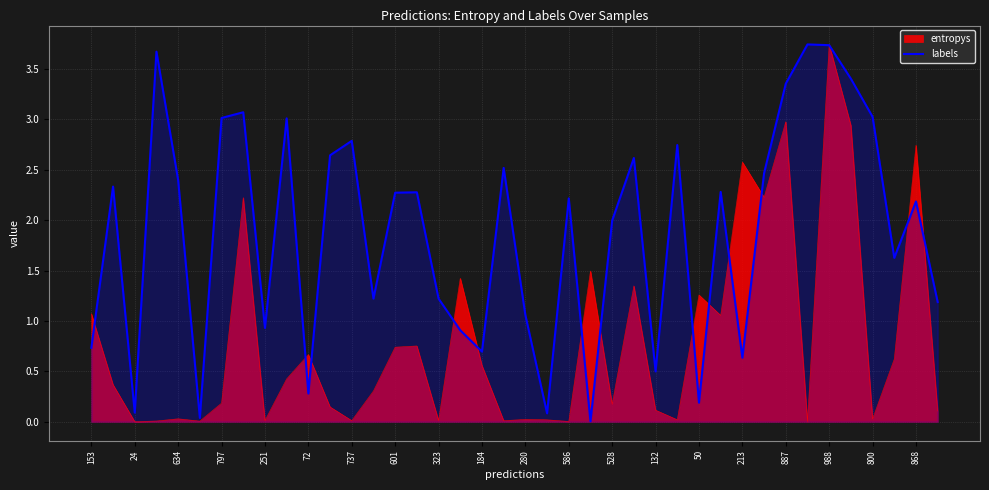

How many data points are above 2?

22